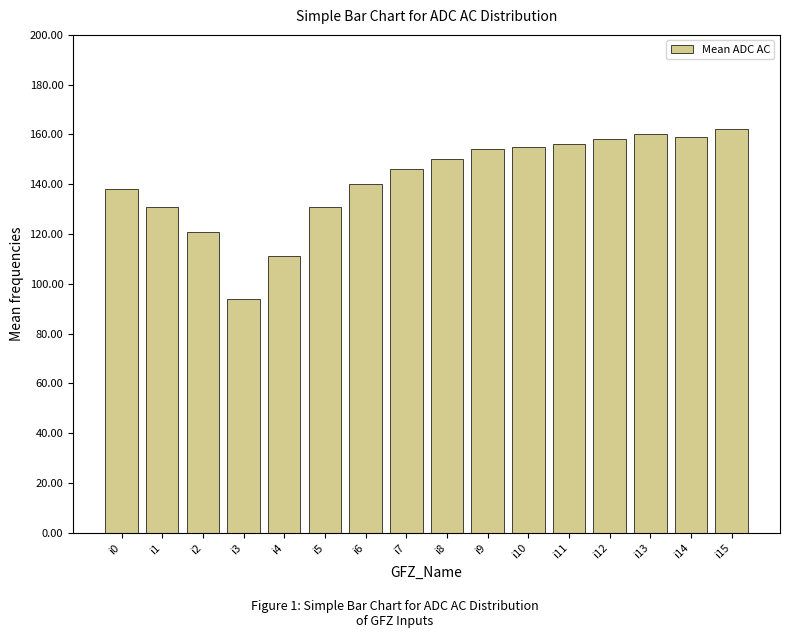

What value does the data have at i6, to the nearest 5?

140